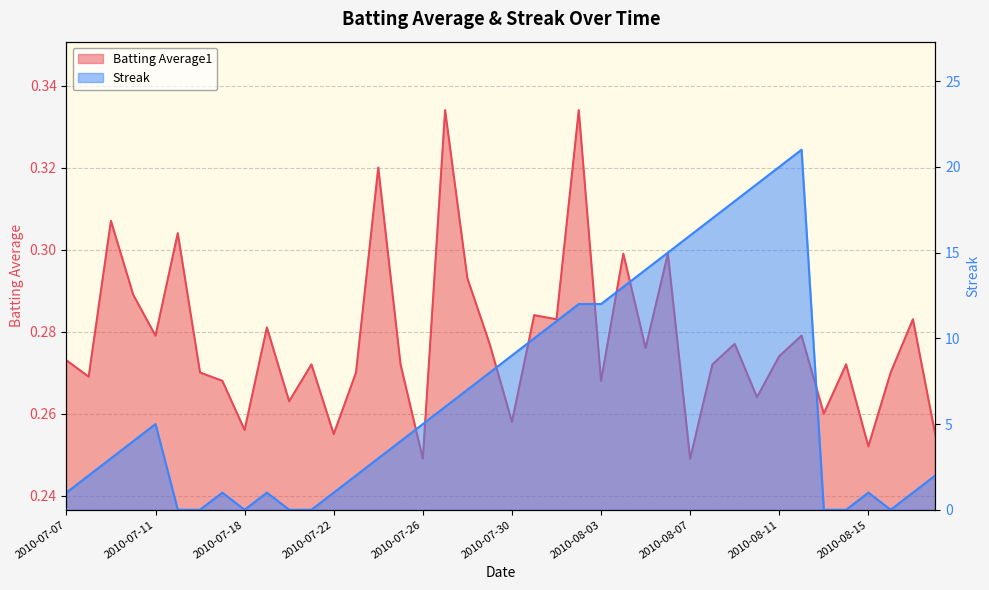

Count the number of data series in this chart.

2